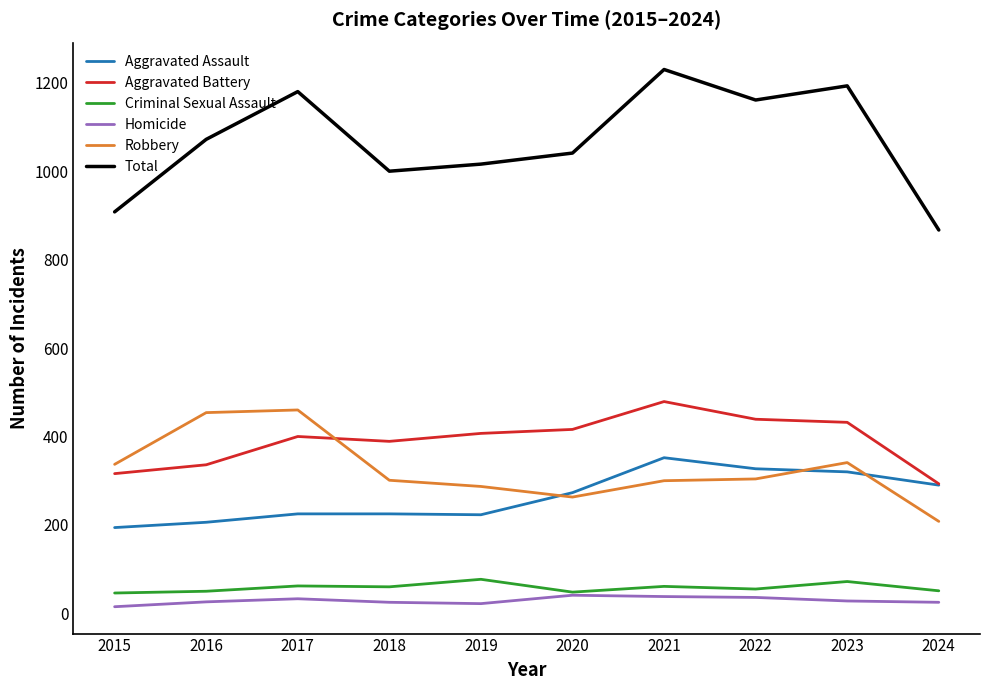

What is the difference between the second highest and second lowest values in the Robbery series?

191